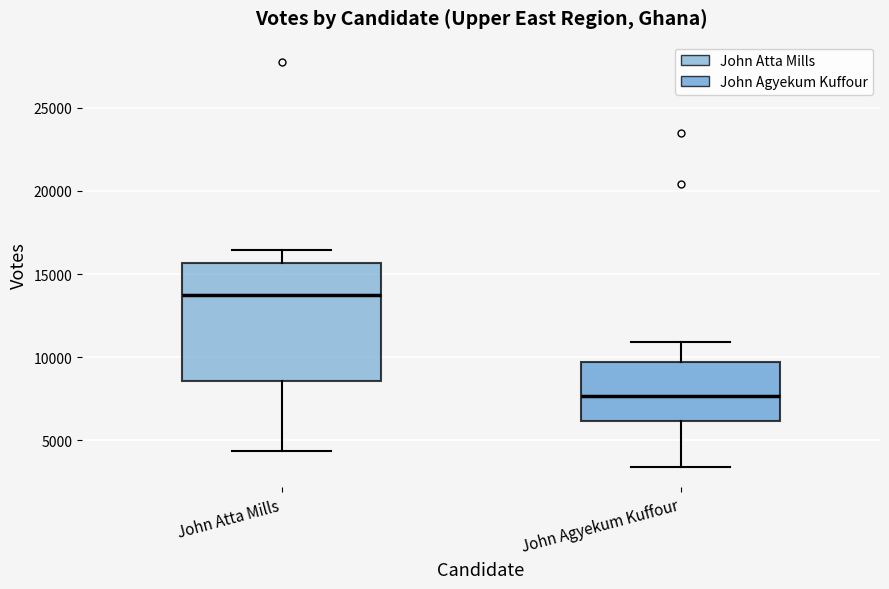

Where does the median line of the box for John Agyekum Kuffour sit on the y-axis? The values are not printed on the chart, so give them approximately, as read against the axis.

7500